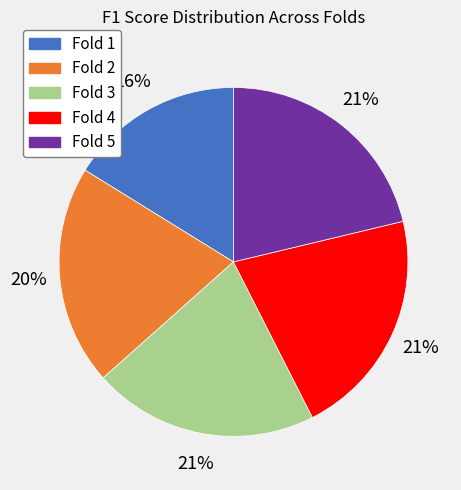

The Fold 3 slice represents 27% of the pie. True or false?

False